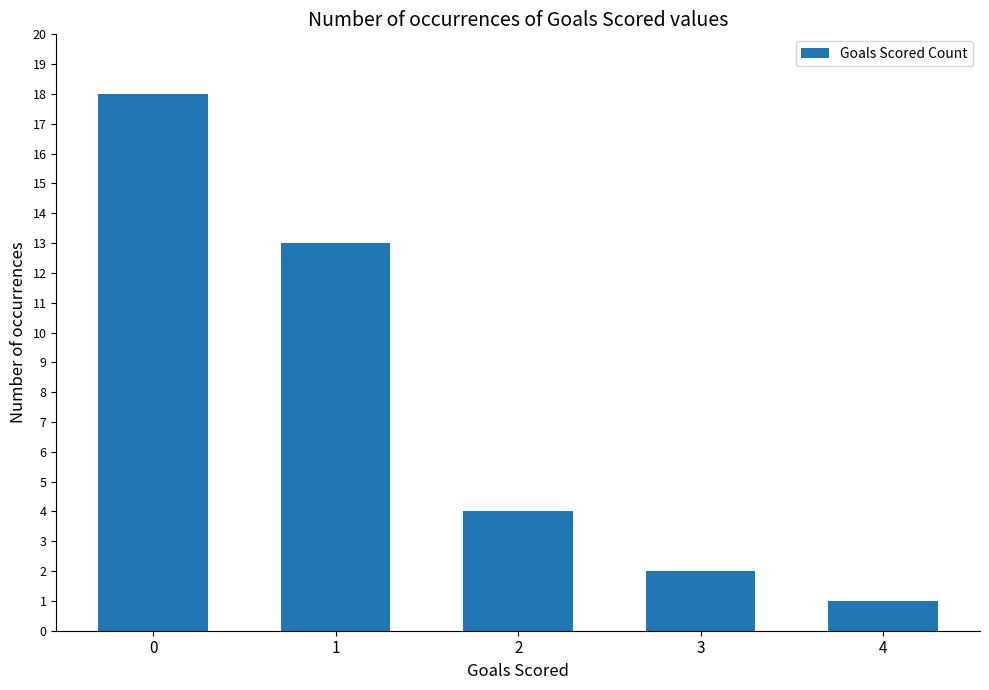

The chart shows a value of 13 at 1. True or false?

True